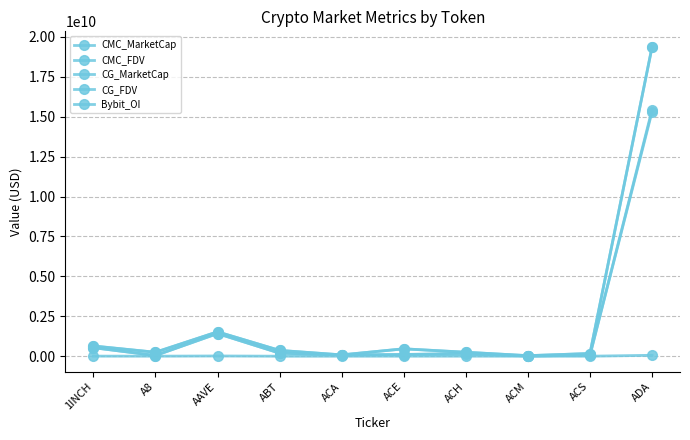

True or false: CG_MarketCap and CMC_FDV cross at least once.

False